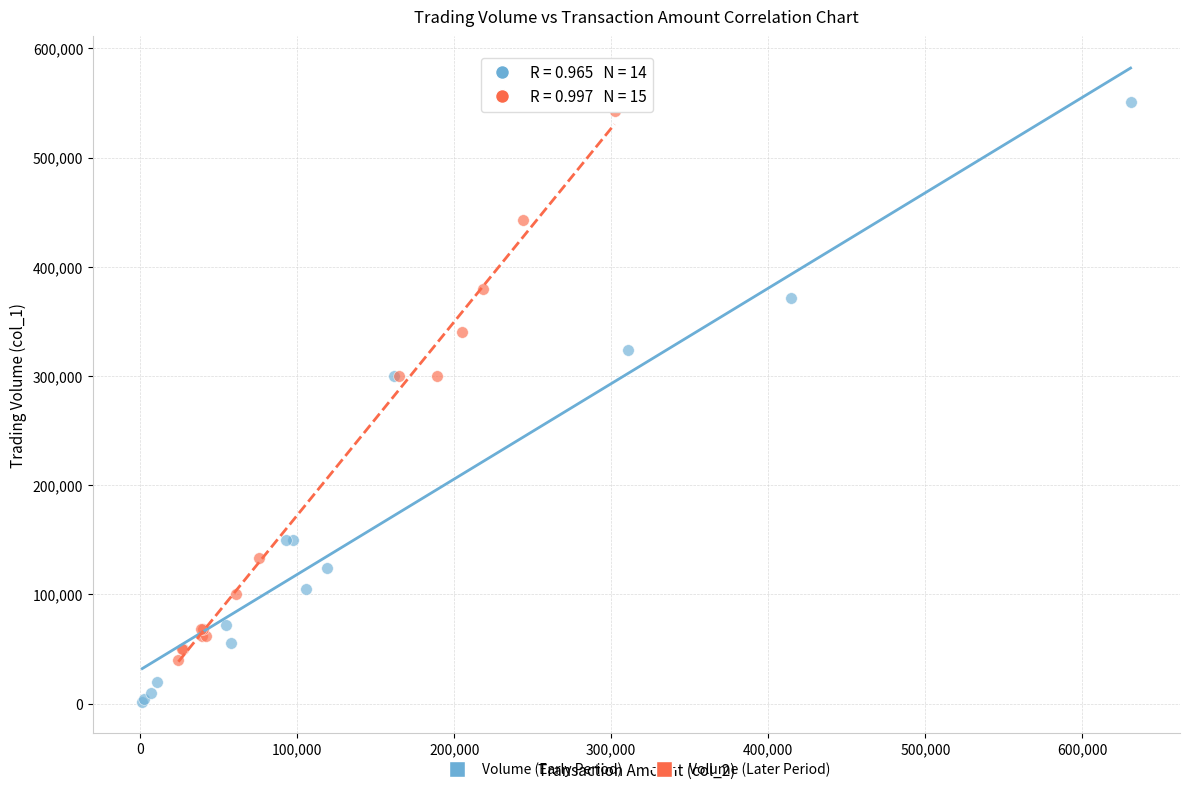

Which series reaches the minimum Y coordinate?

Volume (Early Period)